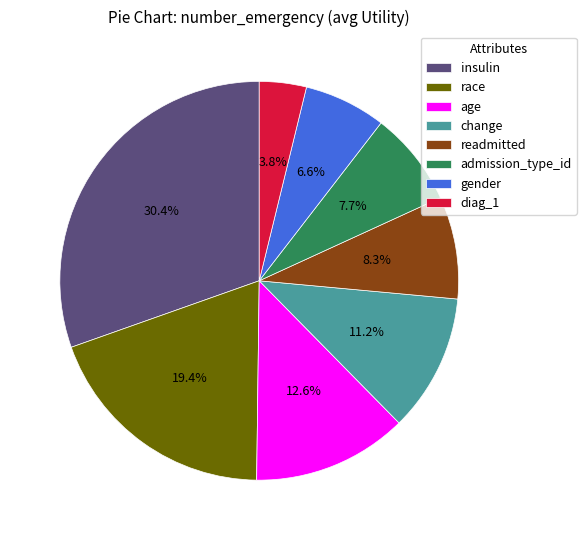

Is it true that gender is 1% of the pie?

False